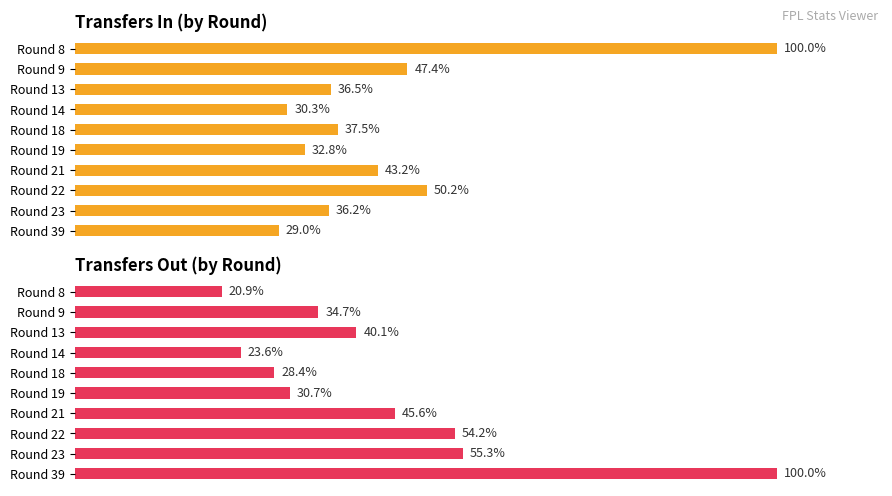

Is it true that transfers_in equals 1252 at Round 19?

False